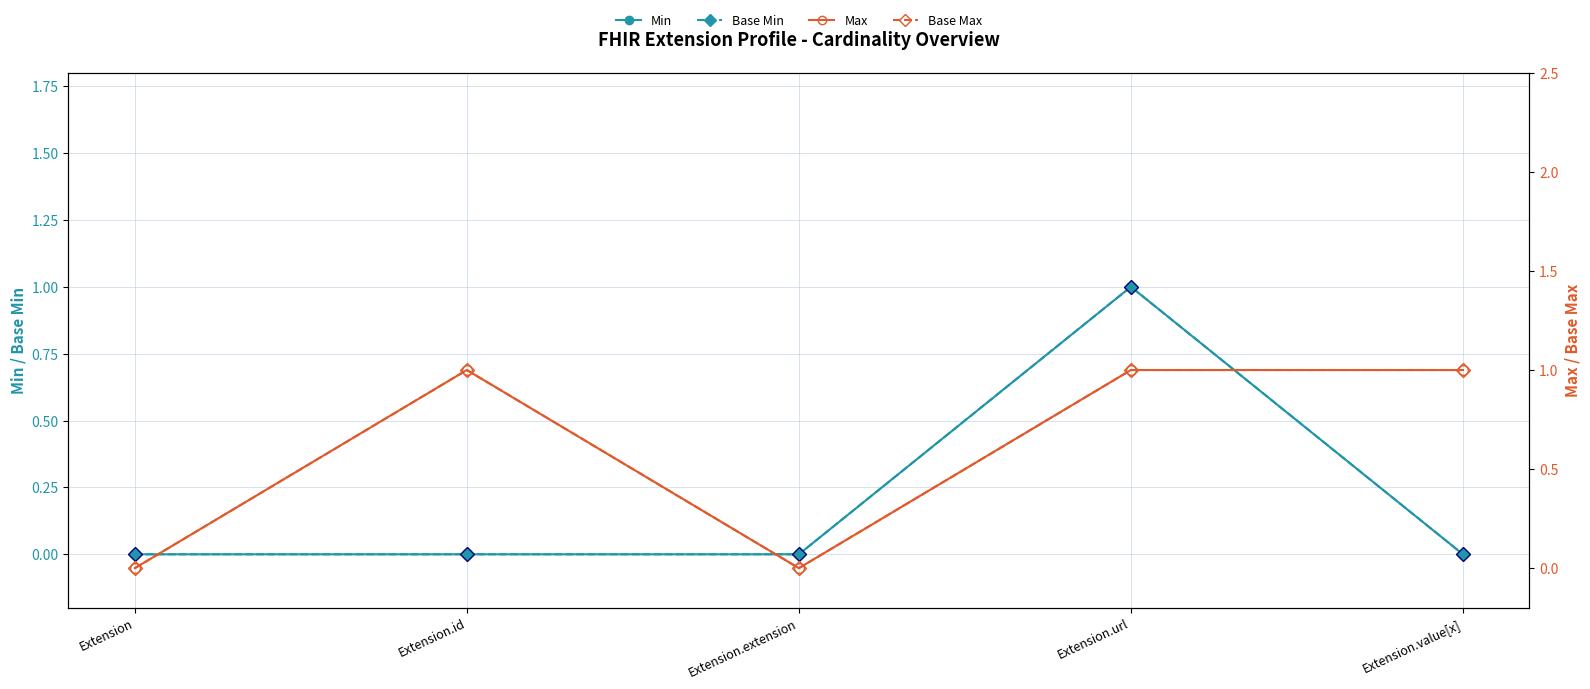

What is the difference between the maximum and minimum values in the Max series?

1